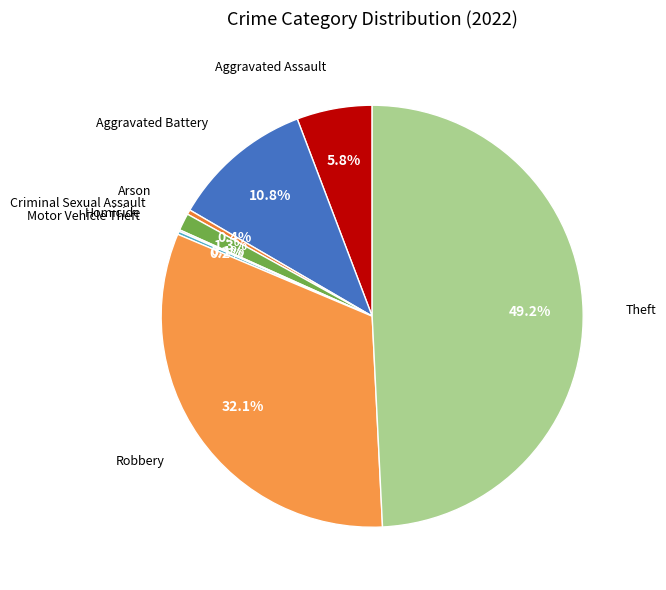

Which slice is the smallest?

Homicide